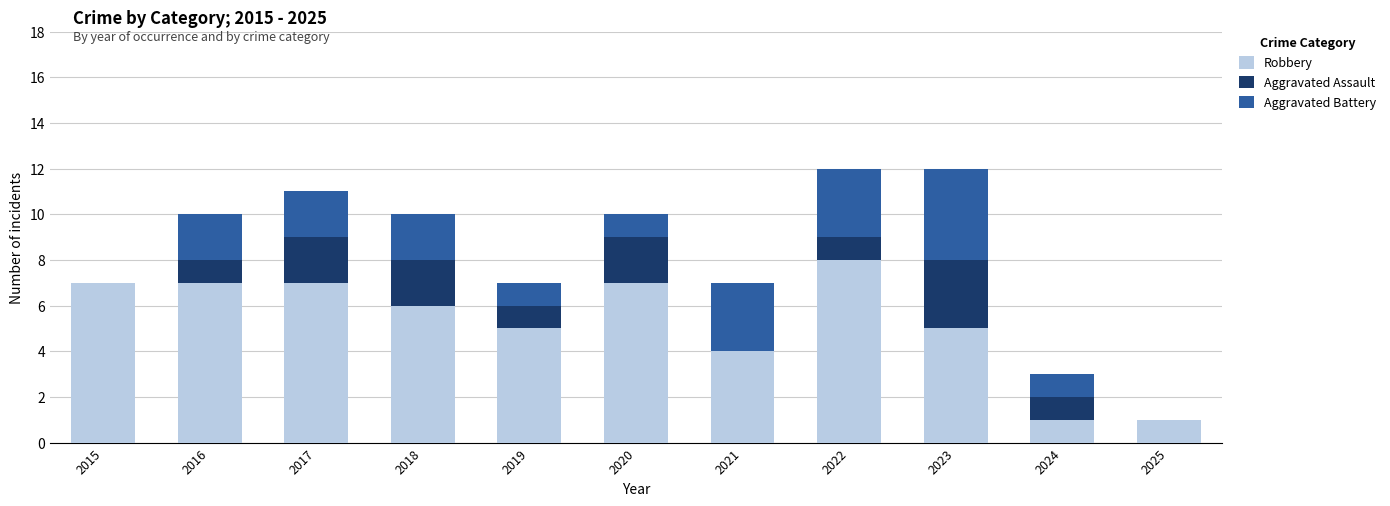

Is it true that Robbery equals 10 at 2017?

False